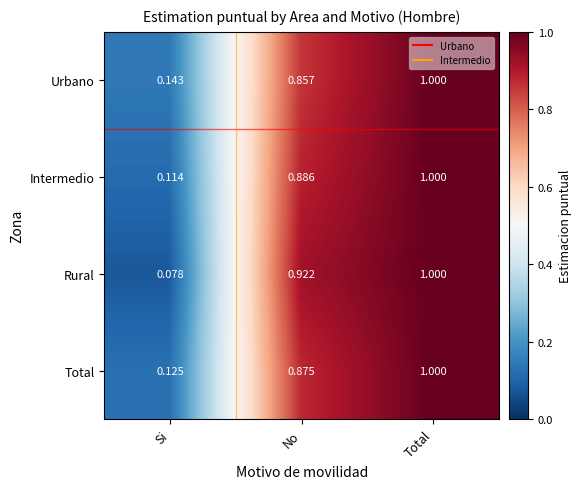

At which category does the chart reach its peak across all series?

Total